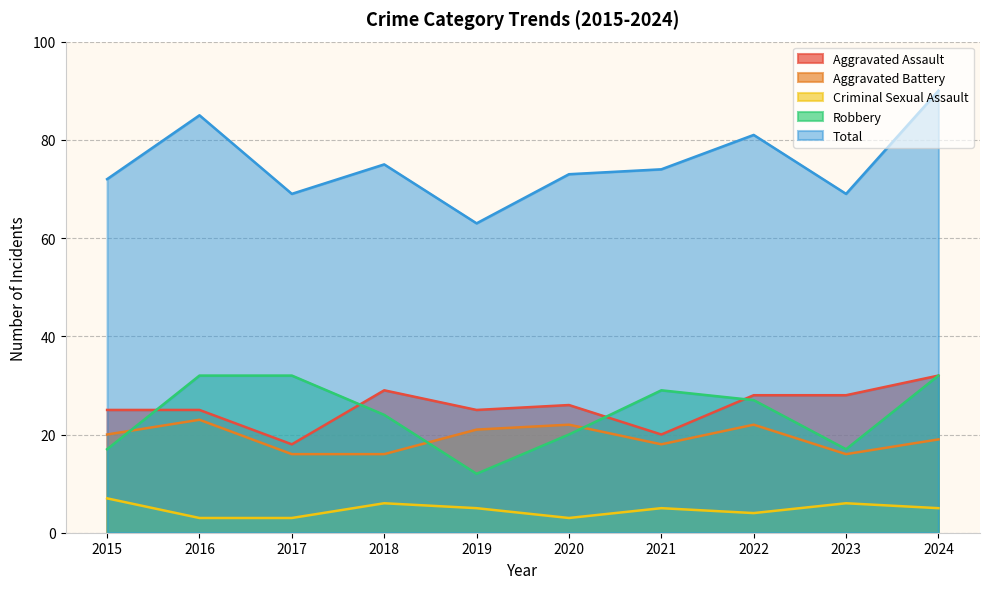

Count the number of categories in the chart.

10